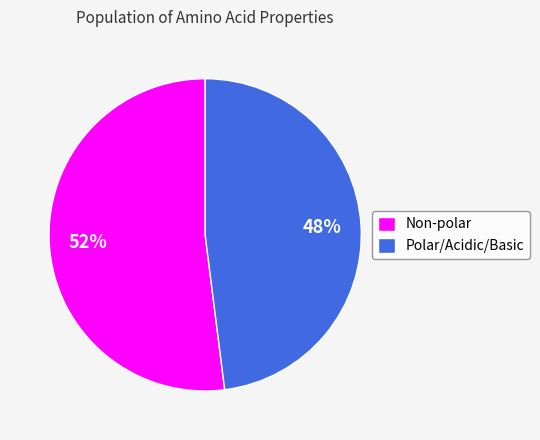

True or false: Polar/Acidic/Basic accounts for 54% of the total.

False